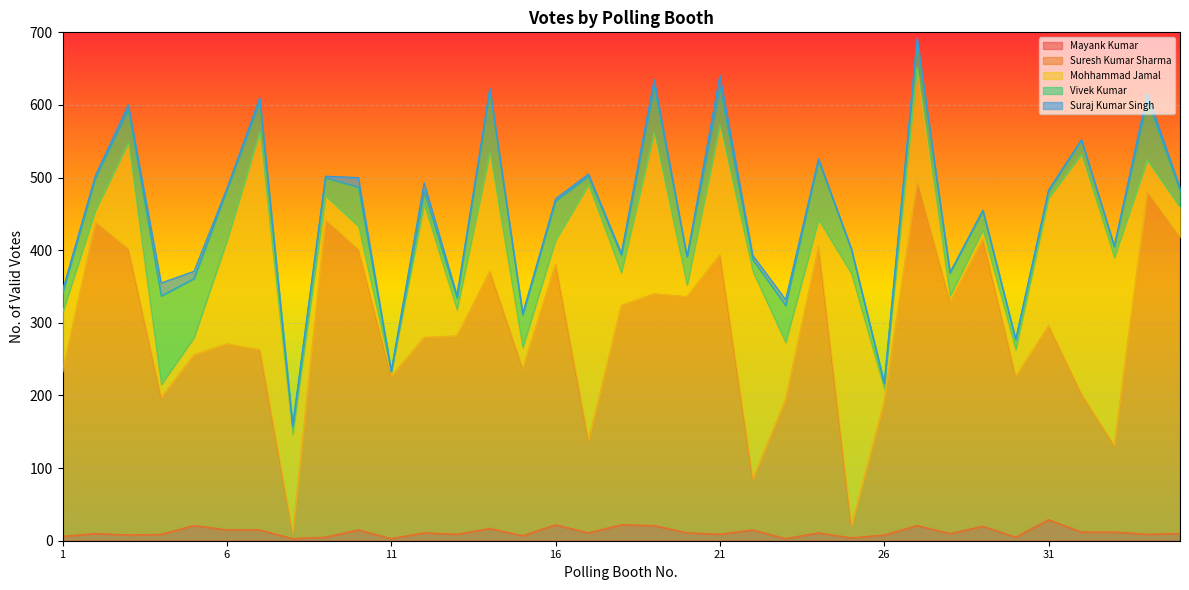

What is the difference between the second highest and minimum values in the Mohhammad Jamal series?

341